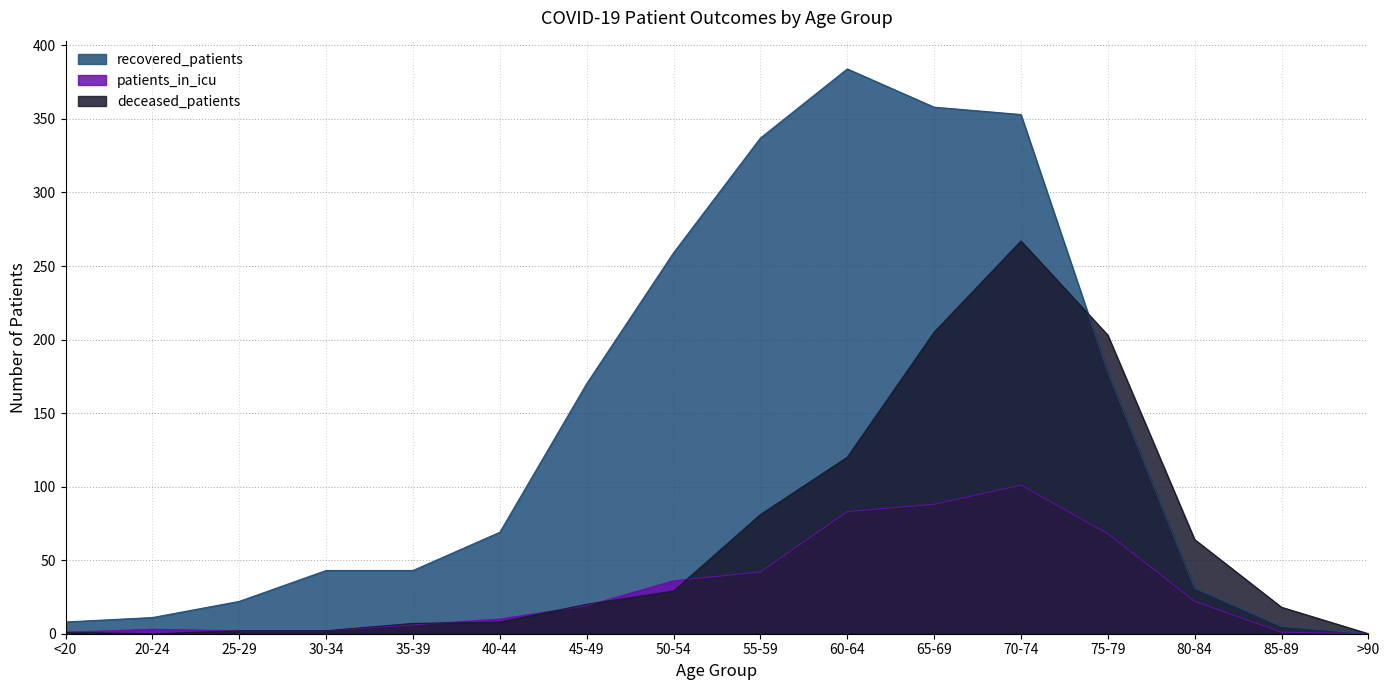

How many distinct data groups are displayed?

3